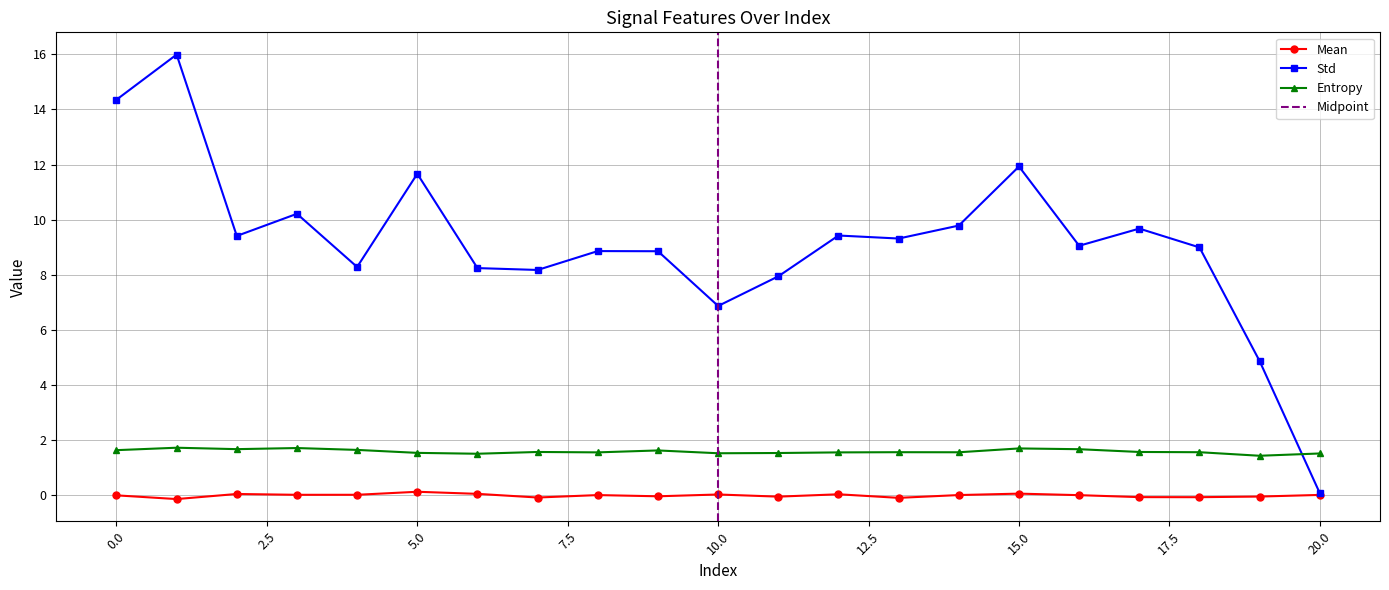

Rank the series by their maximum value, from highest to lowest.

Std, Entropy, Mean